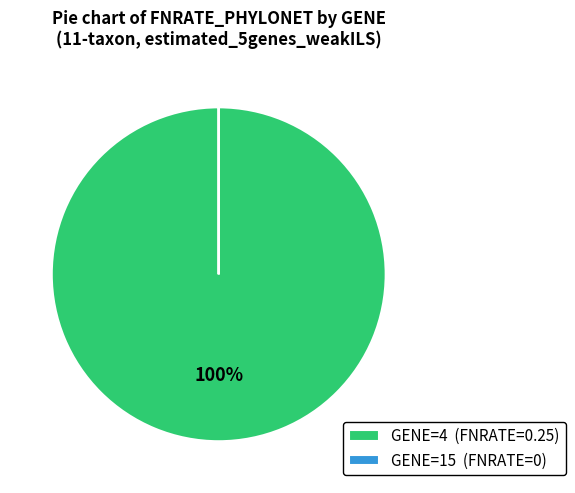

True or false: GENE=4 (FNRATE=0.25) accounts for 91% of the total.

False